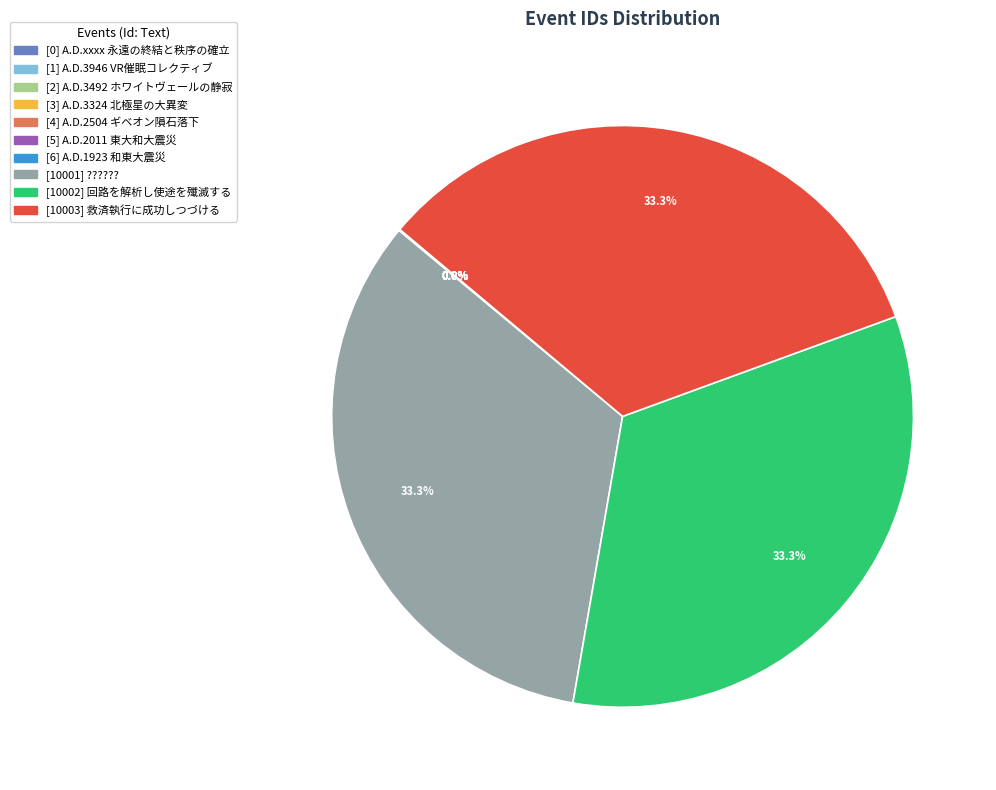

Is there any slice that represents more than half of the pie?

No